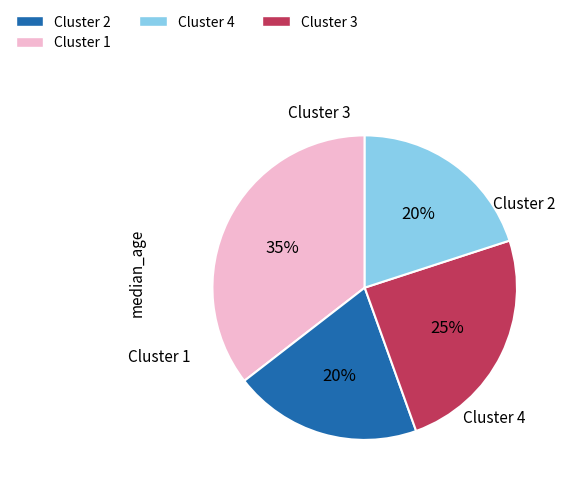

To the nearest percent, what is the difference between the largest and smallest slice percentages?

15%